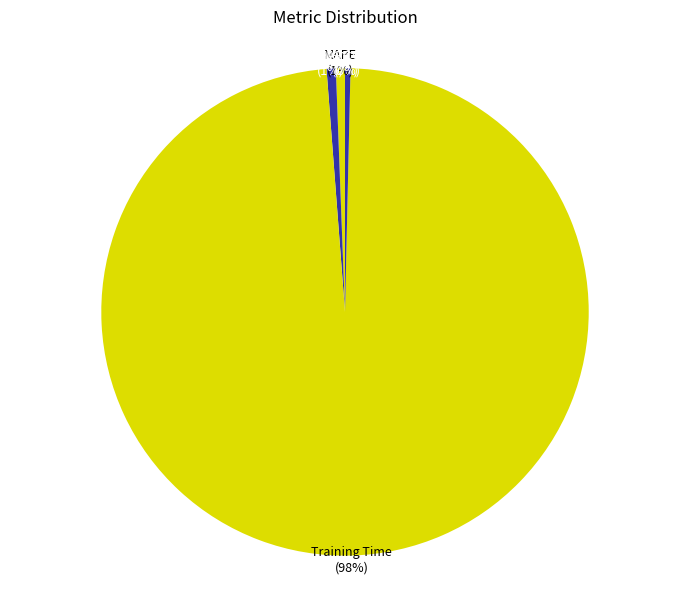

To the nearest percent, what is the difference between the largest and smallest slice percentages?

98%